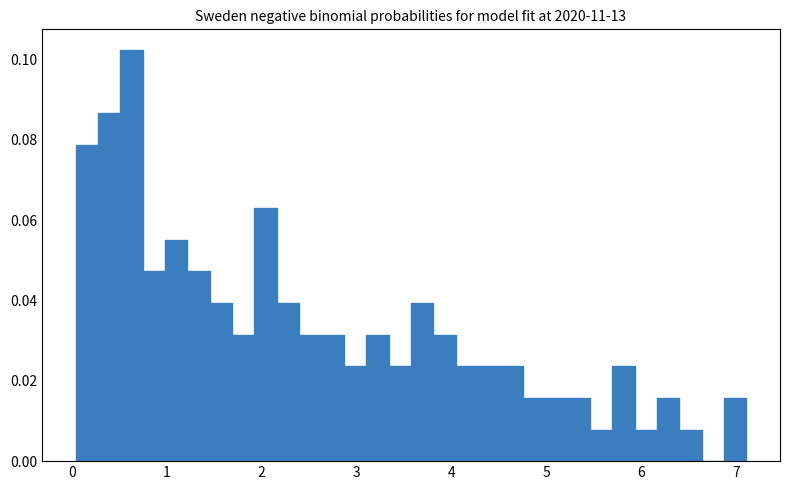

Read against the x-axis, roughly where is the centre of the tallest bar?

0.6